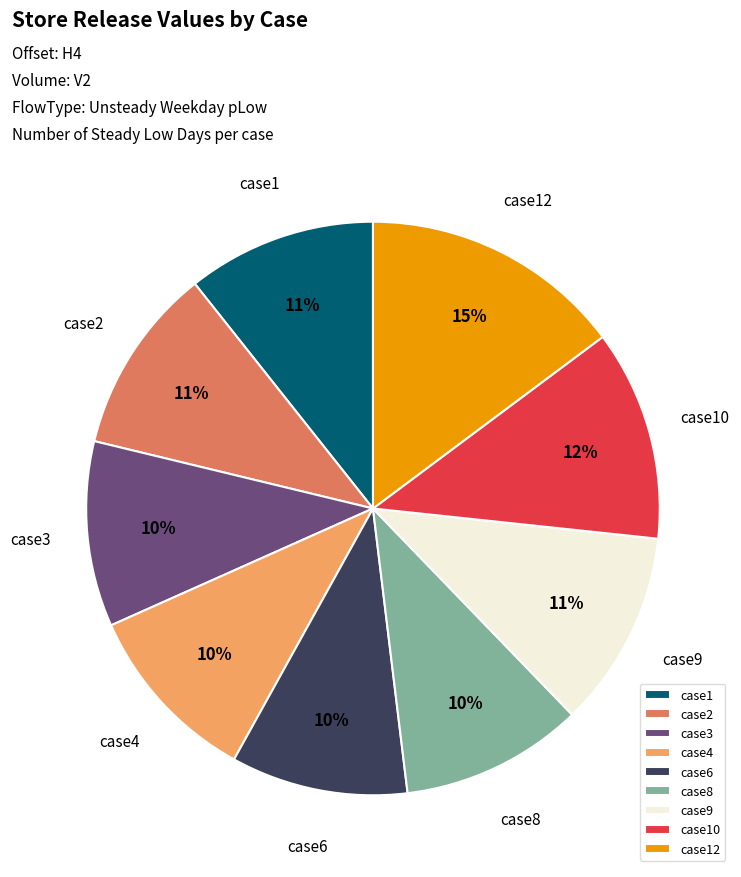

To the nearest percent, what is the difference between the largest and smallest slice percentages?

5%